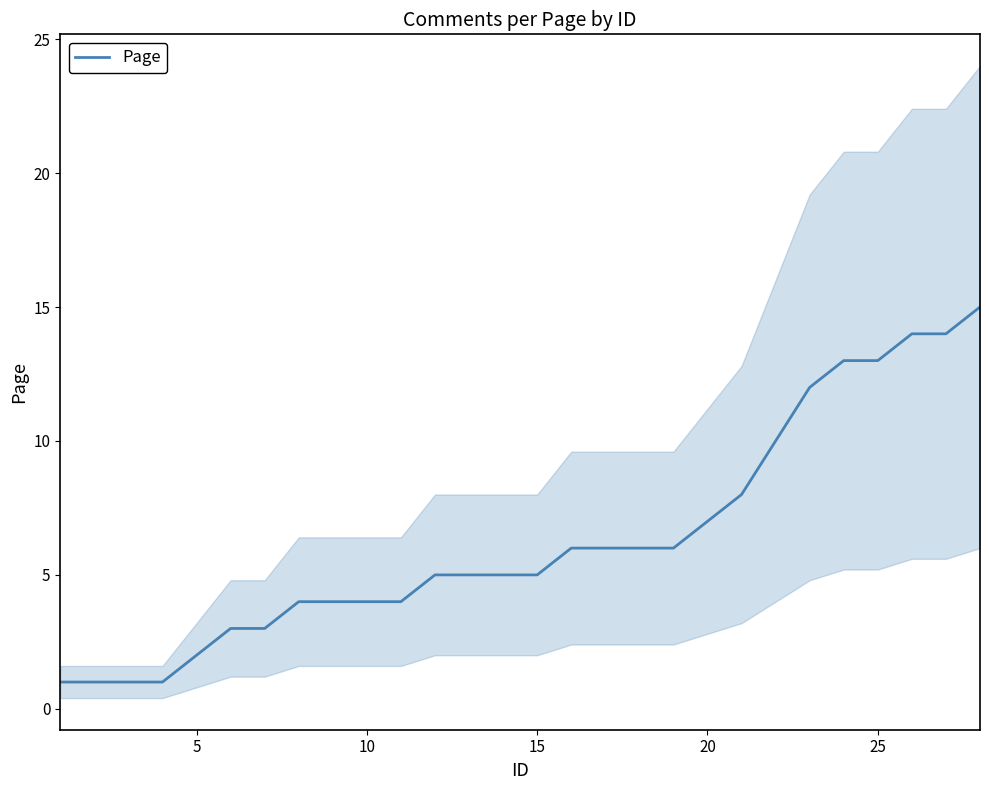

What is the sum of all values?

178